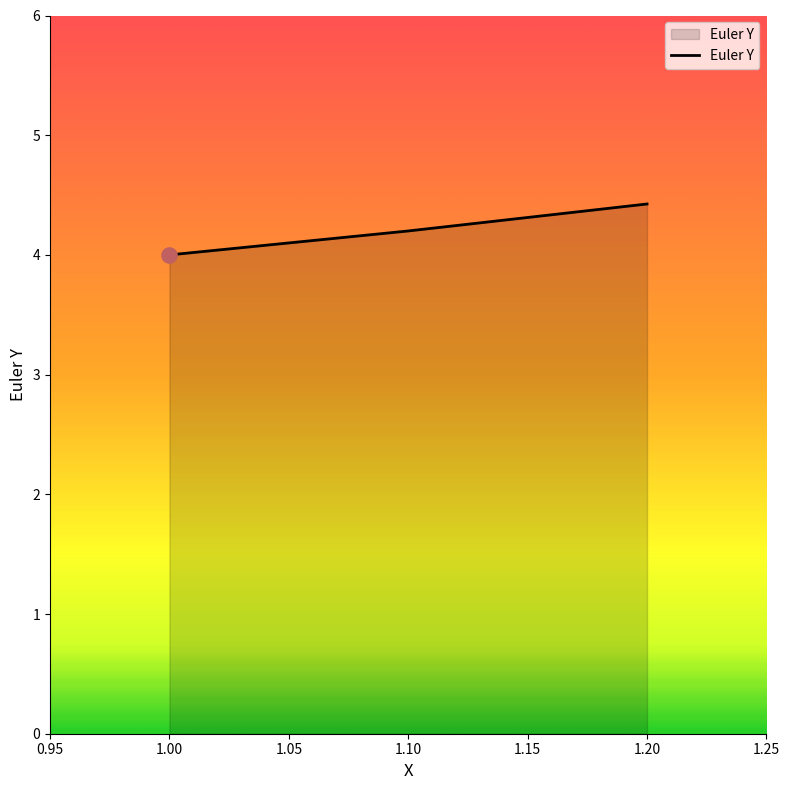

Between 1.10 and 1.00, which is larger?

1.10